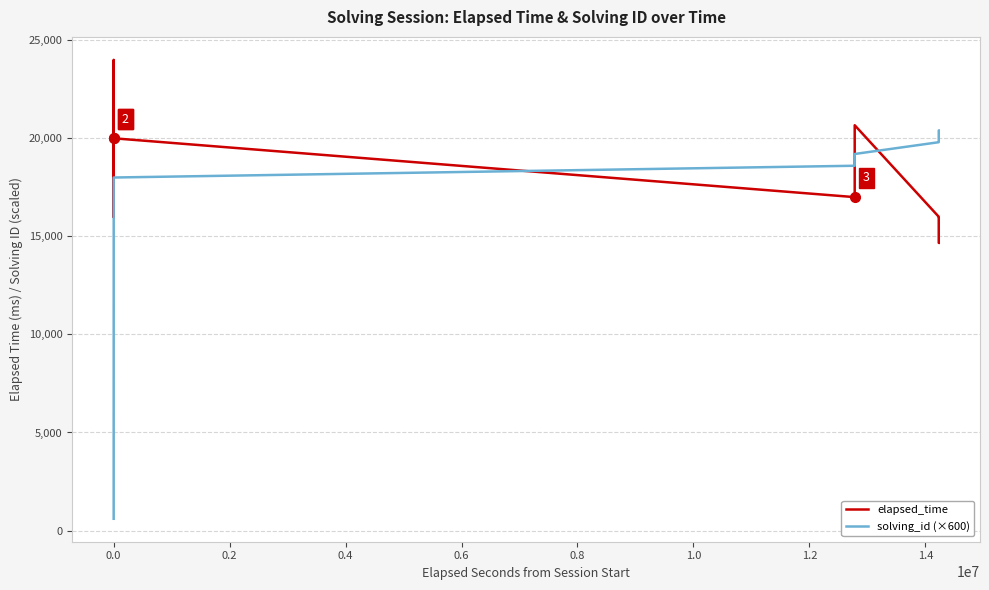

Reading right to left, extract all data points from this chart.

elapsed_time: 14666	14666	14666	16000	16000	16000	20666	20666	20666	17000	20000	16000	19000	19000	18000	21000	18000	17000	17000	18000	18000	19000	24000	17000	17000	18000	23000	19000	22000	20000	16000	18000	17000	16000	17000	16000	19000	17000	18000	20000
solving_id (×600): 20400	20400	20400	19800	19800	19800	19200	19200	19200	18600	18000	17400	16800	16200	15600	15000	14400	13800	13200	12600	12000	11400	10800	10200	9600	9000	8400	7800	7200	6600	6000	5400	4800	4200	3600	3000	2400	1800	1200	600